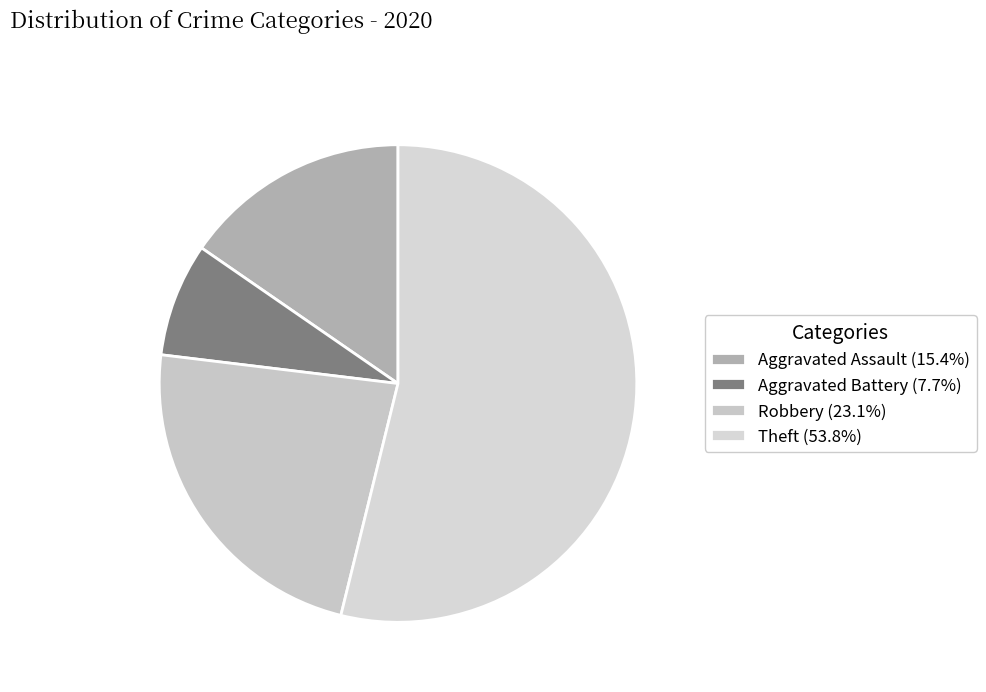

What percentage is NOT represented by Theft?

46.2%